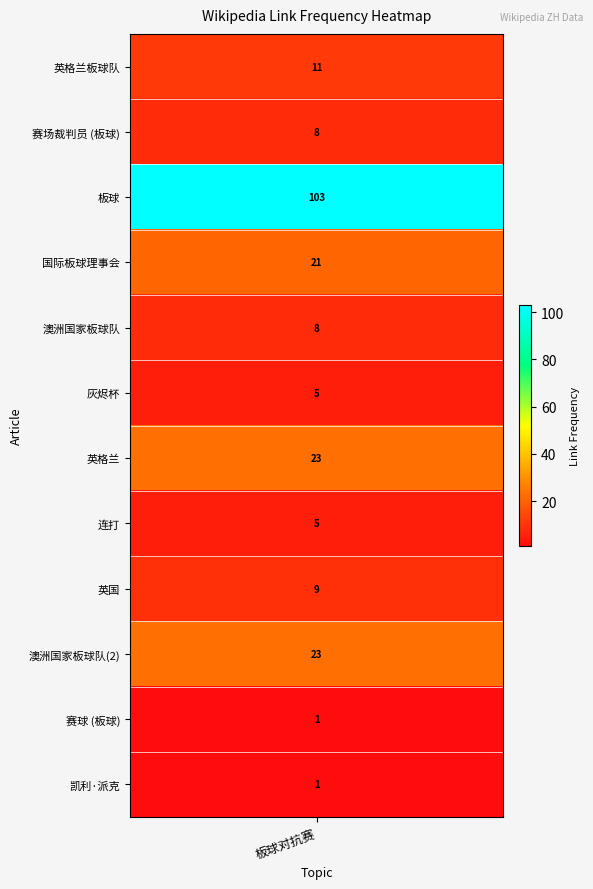

Rank the categories by value from highest to lowest.

板球, 英格兰, 澳洲国家板球队(2), 国际板球理事会, 英格兰板球队, 英国, 赛场裁判员 (板球), 澳洲国家板球队, 灰烬杯, 连打, 赛球 (板球), 凯利·派克